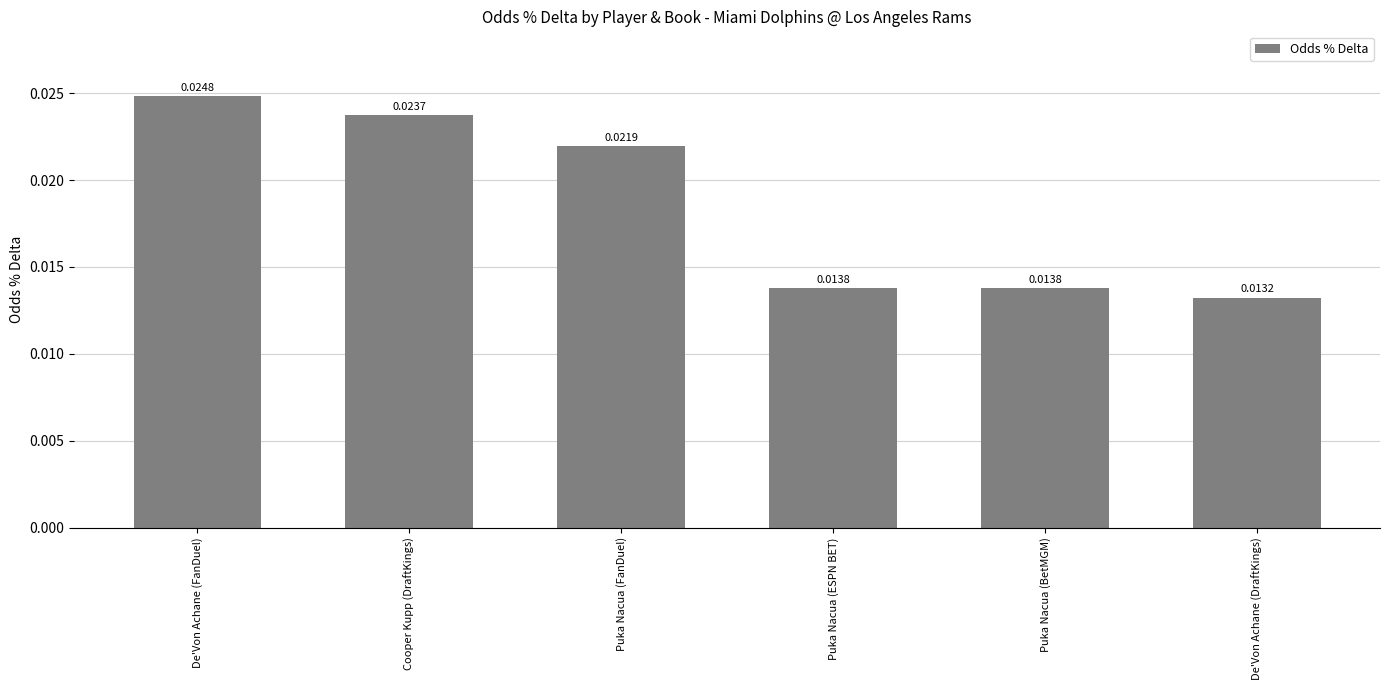

At which category does the chart reach its peak across all series?

De'Von Achane (FanDuel)